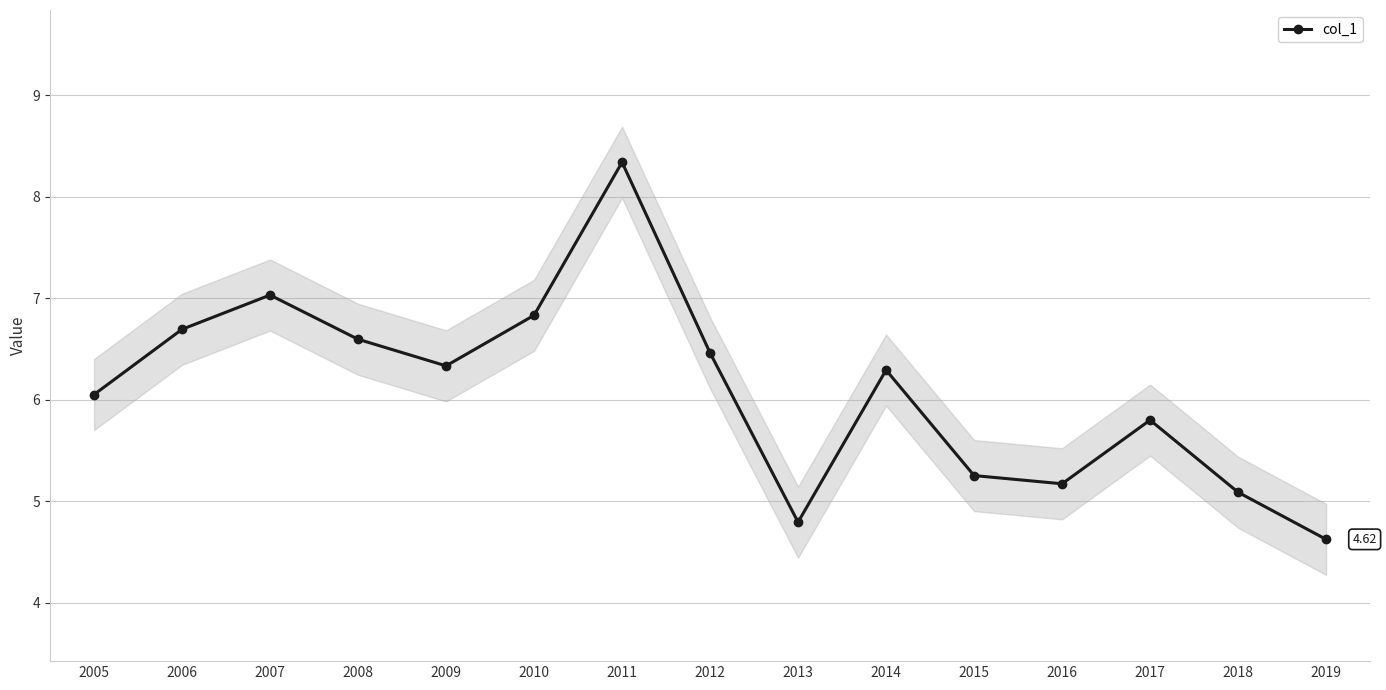

What is the change in value from 2007 to 2014?

-0.7